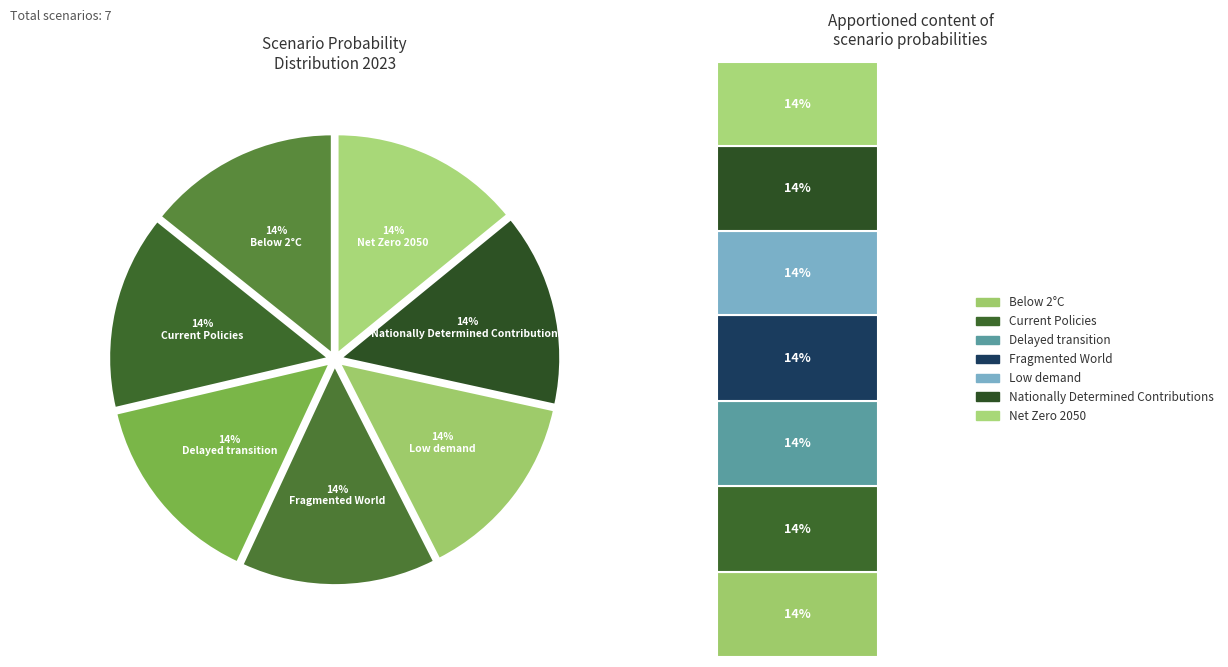

To the nearest percent, what percentage of the pie is Net Zero 2050?

14%